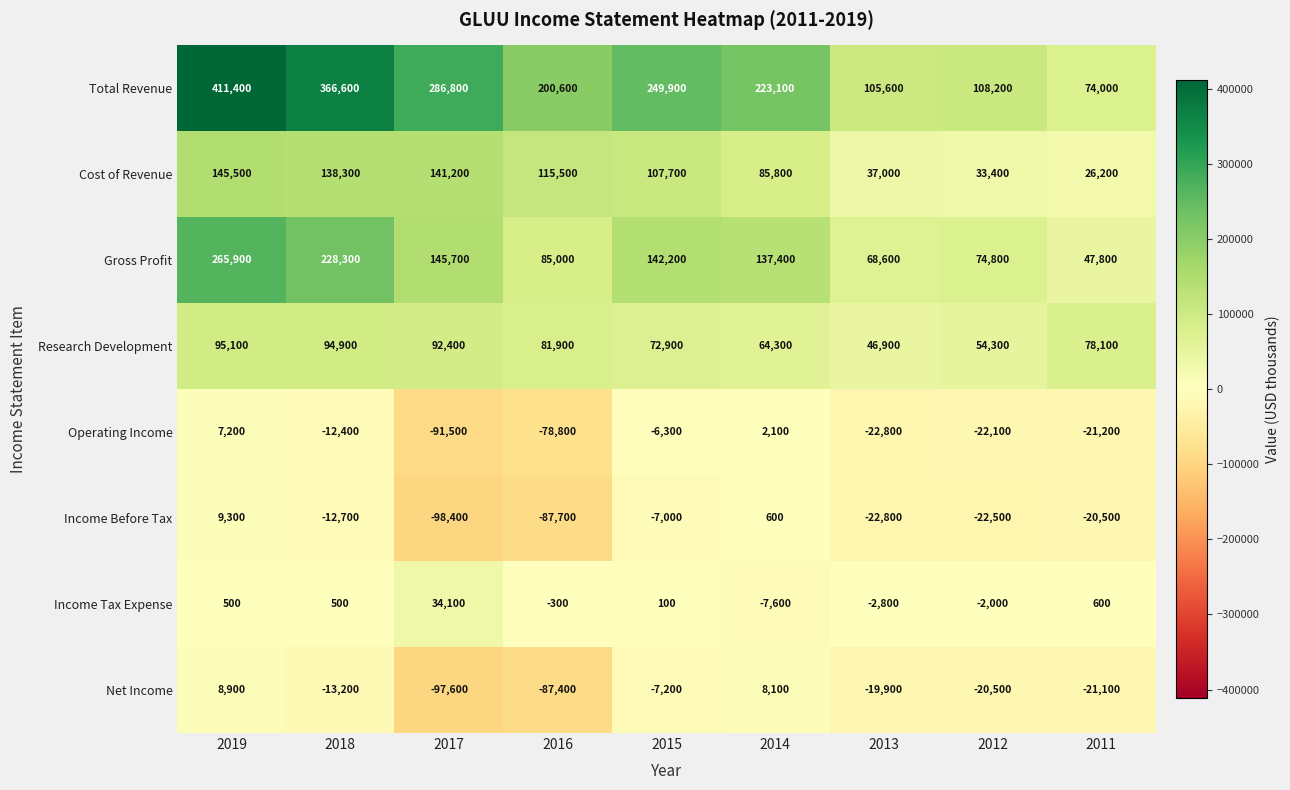

True or false: Operating Income has a value of -78800 at 2016.

True